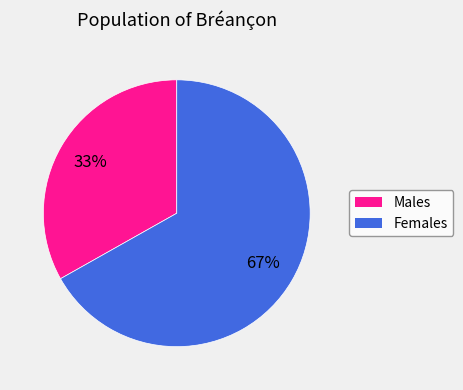

Does any single category account for the majority?

Yes